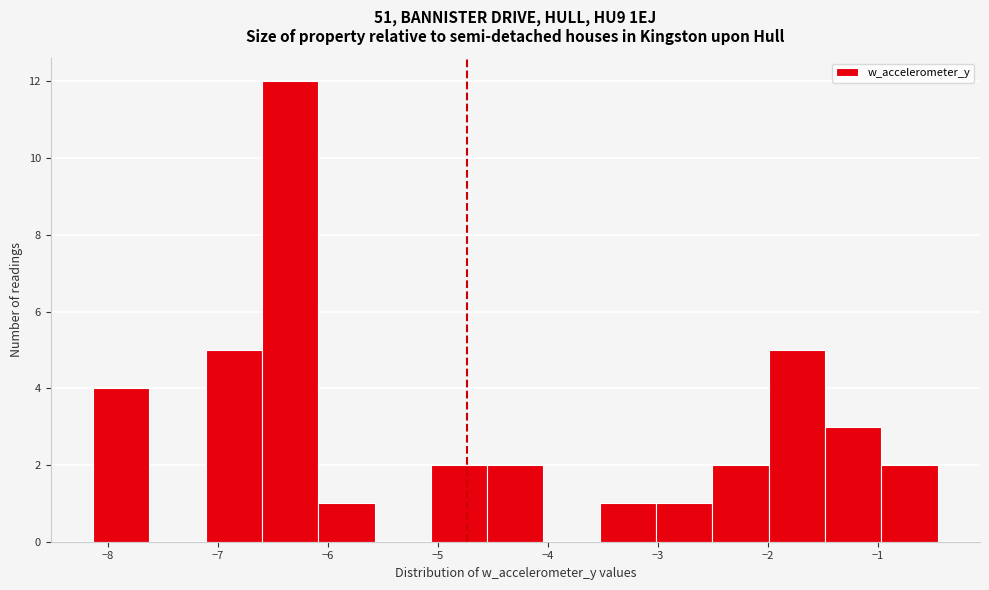

What is the height of the bar covering -5.1 to -4.6 on the x-axis? Neither the bar edges nor the heights are printed on the chart, so give them approximately, as read against the axes.

2